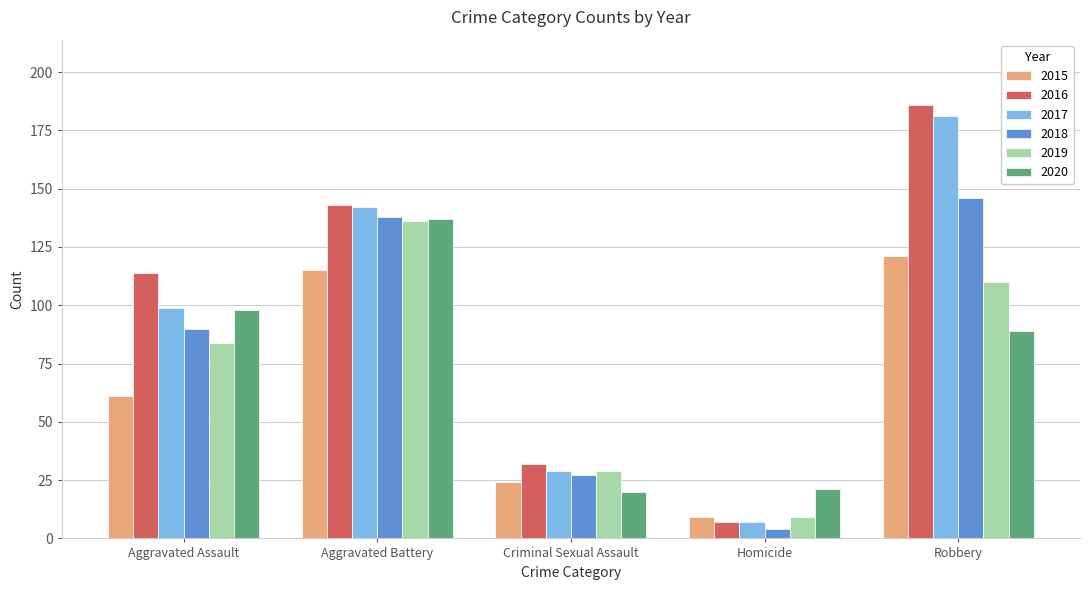

List the labels in order of 2015 value, smallest first.

Homicide, Criminal Sexual Assault, Aggravated Assault, Aggravated Battery, Robbery